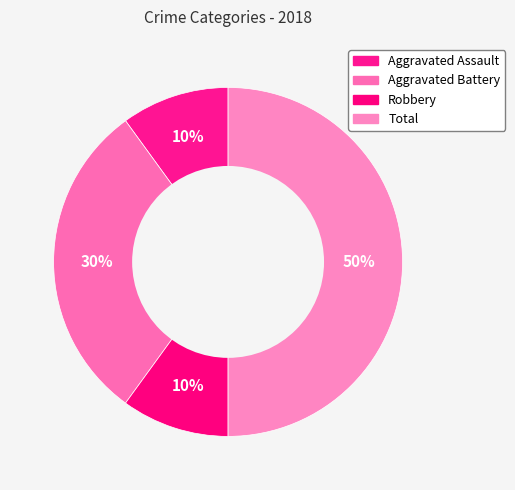

What percentage do Aggravated Battery and Total together represent?

80.0%